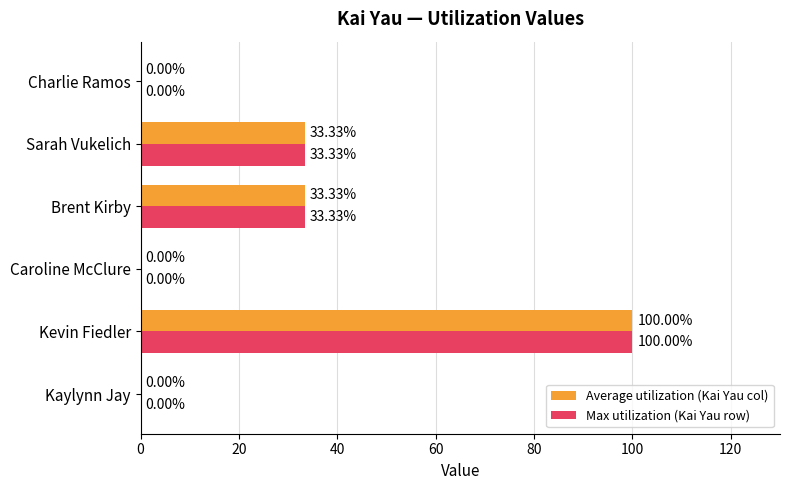

What is the sum of the Max utilization (Kai Yau row) values at Kaylynn Jay and Brent Kirby?

33.3